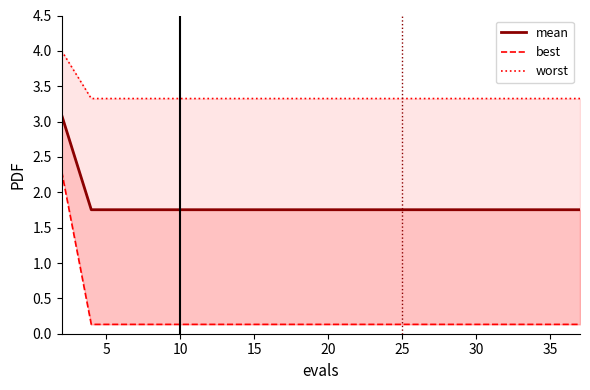

At how many categories does at least one series exceed 3?

20